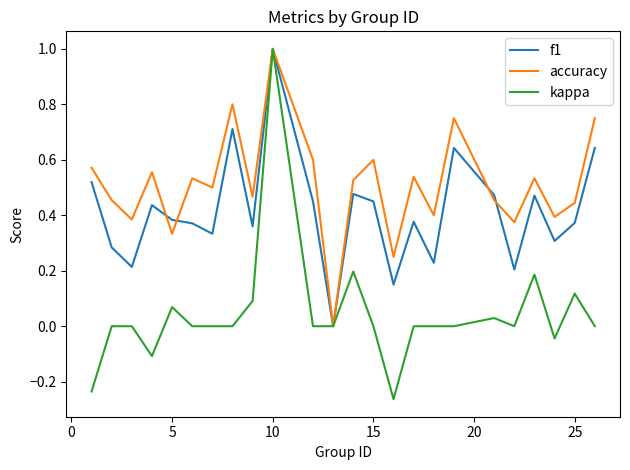

What are all the series names shown in the legend?

f1, accuracy, kappa